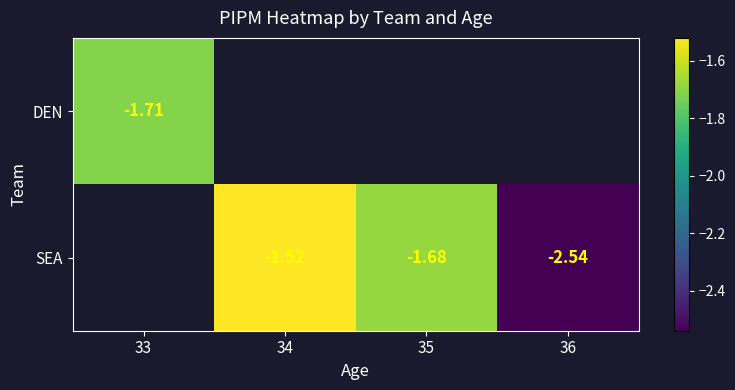

Which has a higher value, 36 or 33?

33